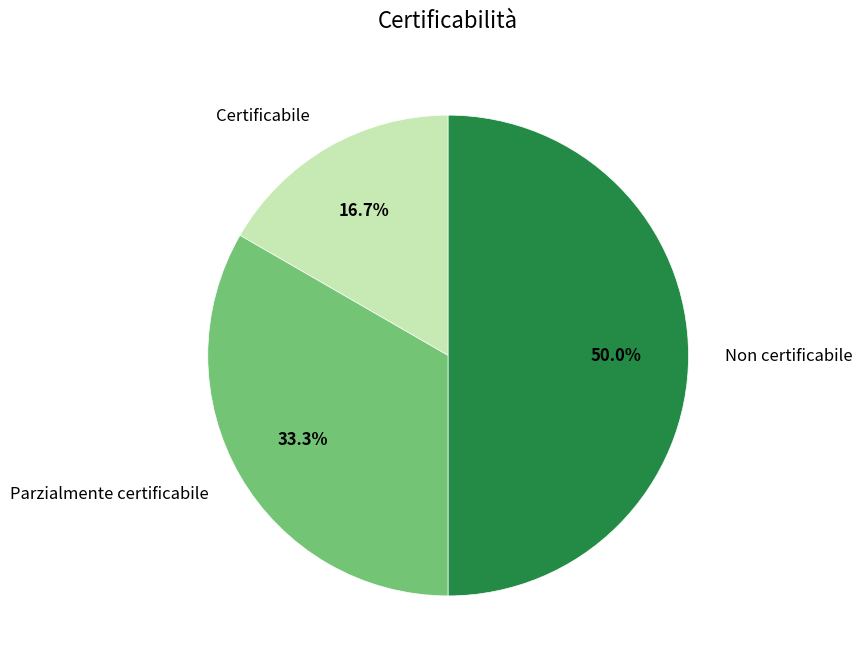

Rank the categories by value from lowest to highest.

Certificabile, Parzialmente certificabile, Non certificabile